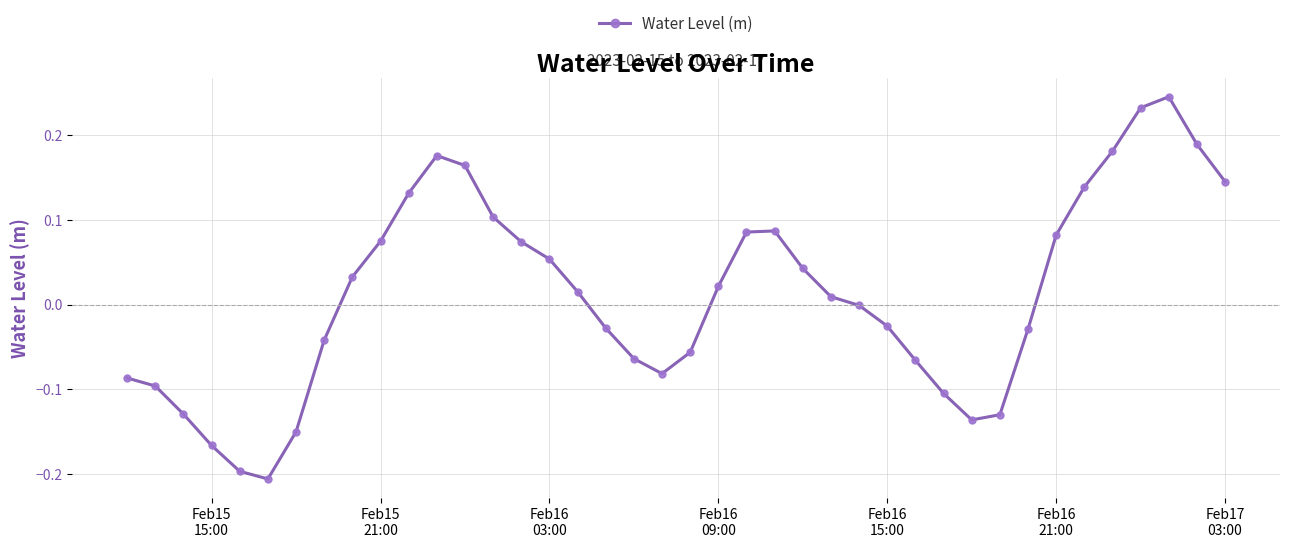

What is the difference between the second highest and second lowest values?

0.4